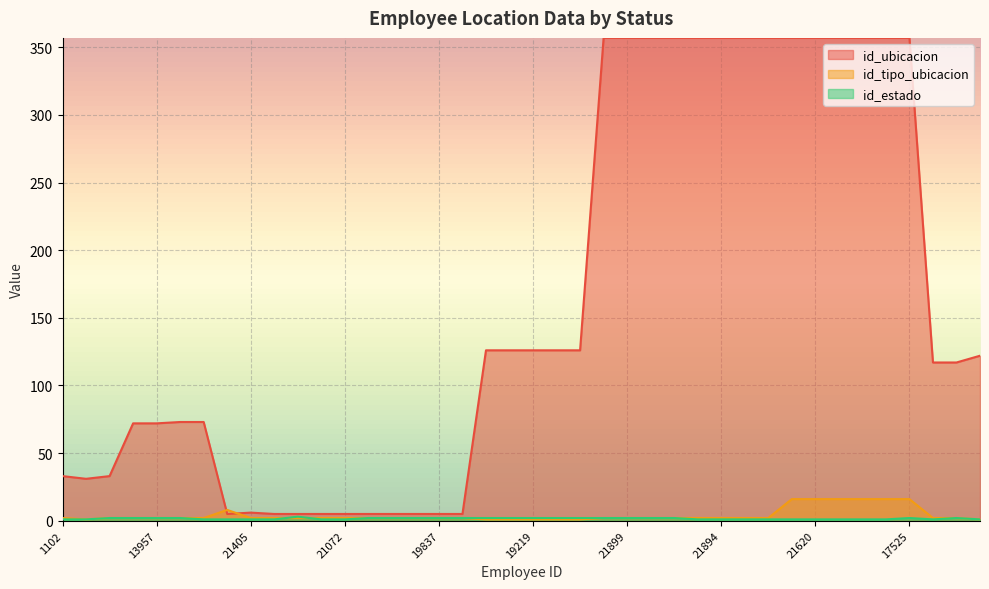

What is the difference between the maximum and minimum values in the id_tipo_ubicacion series?

15